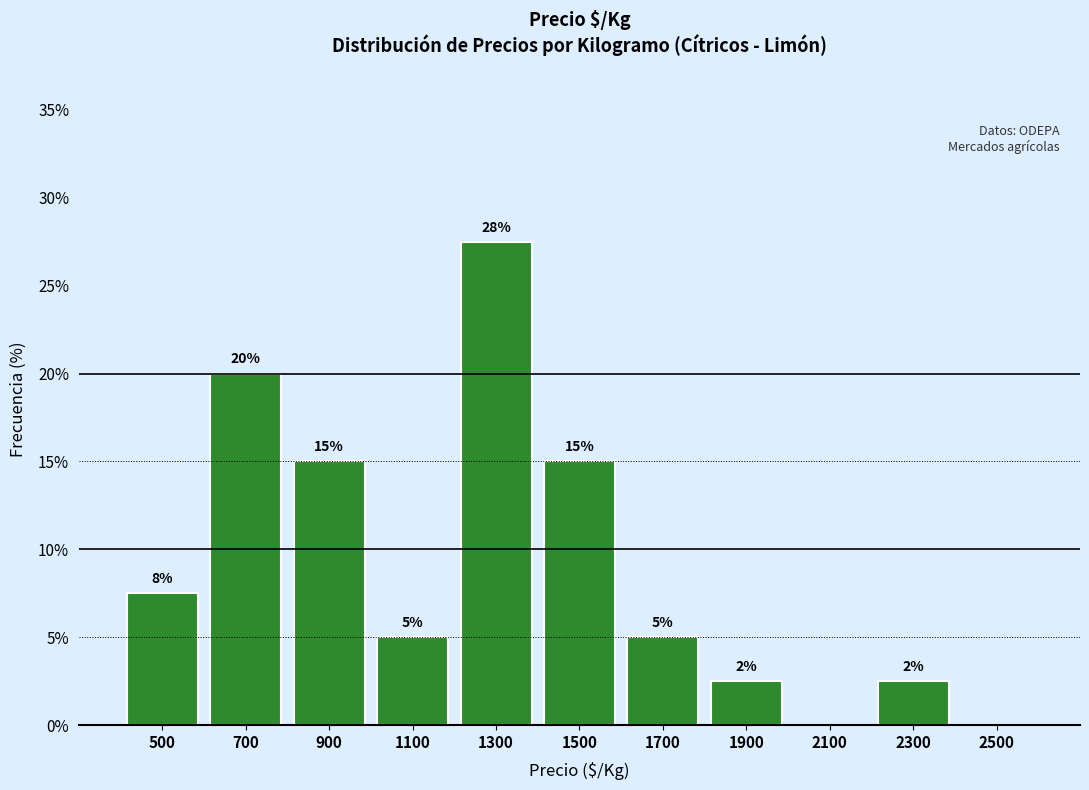

Which range on the x-axis has the tallest bar?

1200 to 1400